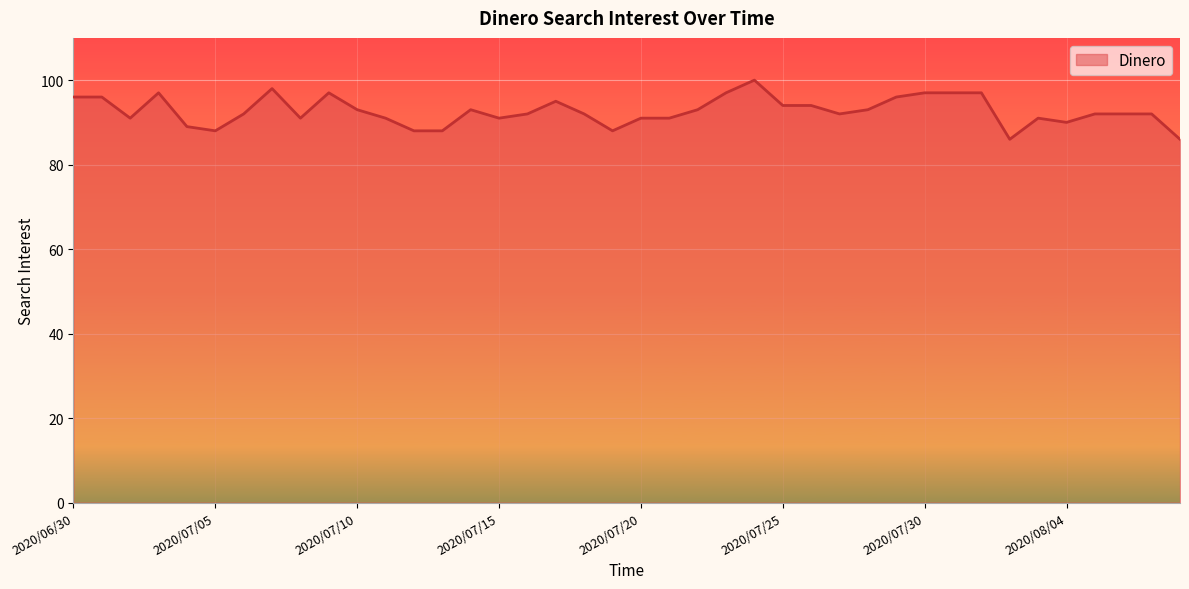

What is the smallest value displayed?

86